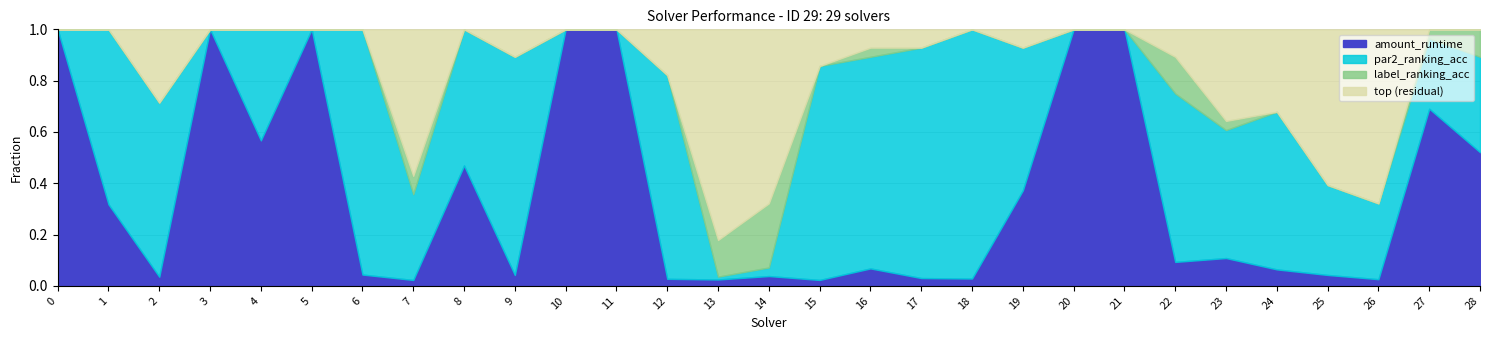

Does the chart have visible grid lines?

Yes